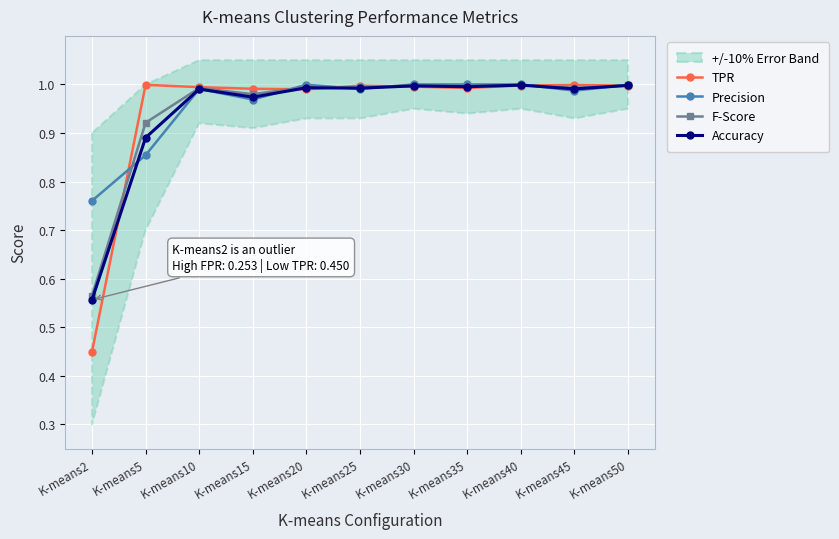

Where is TPR nearest to the value 0?

K-means2